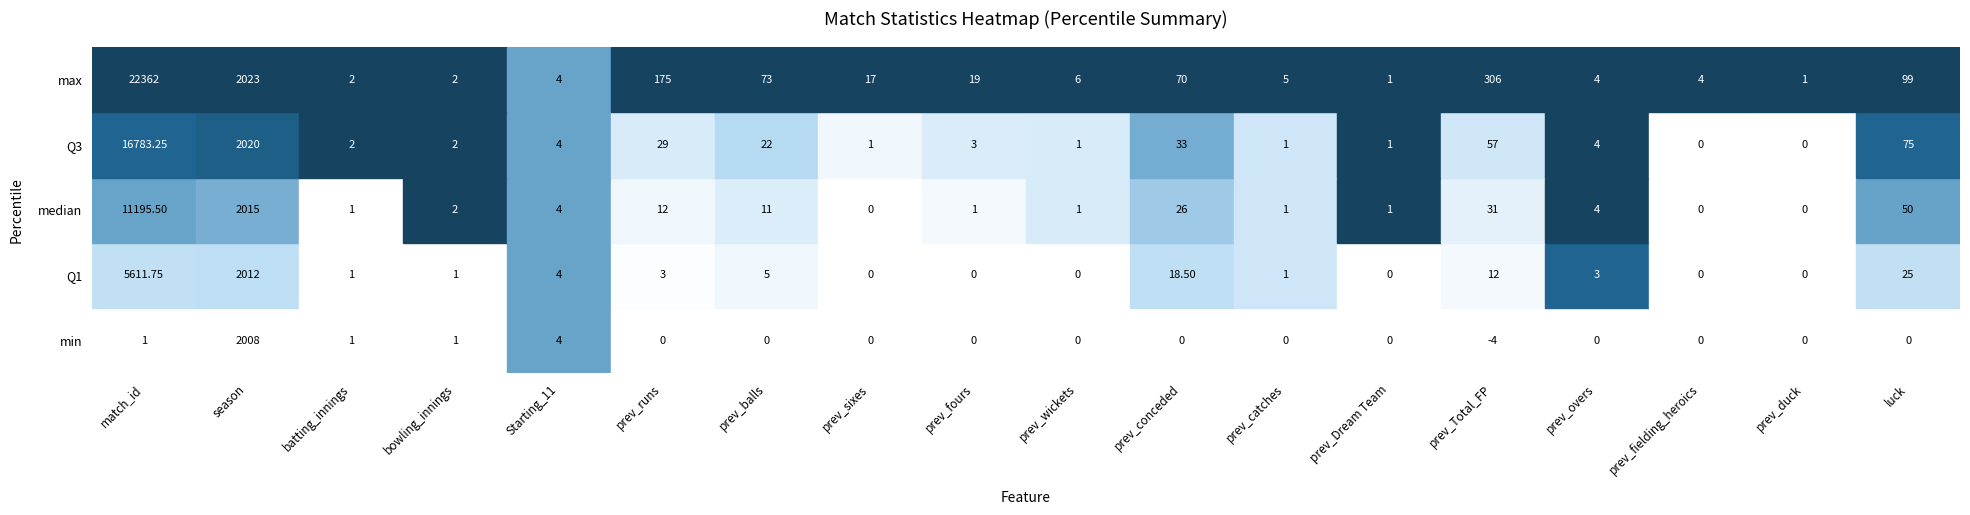

How many values in the min series exceed 0?

5